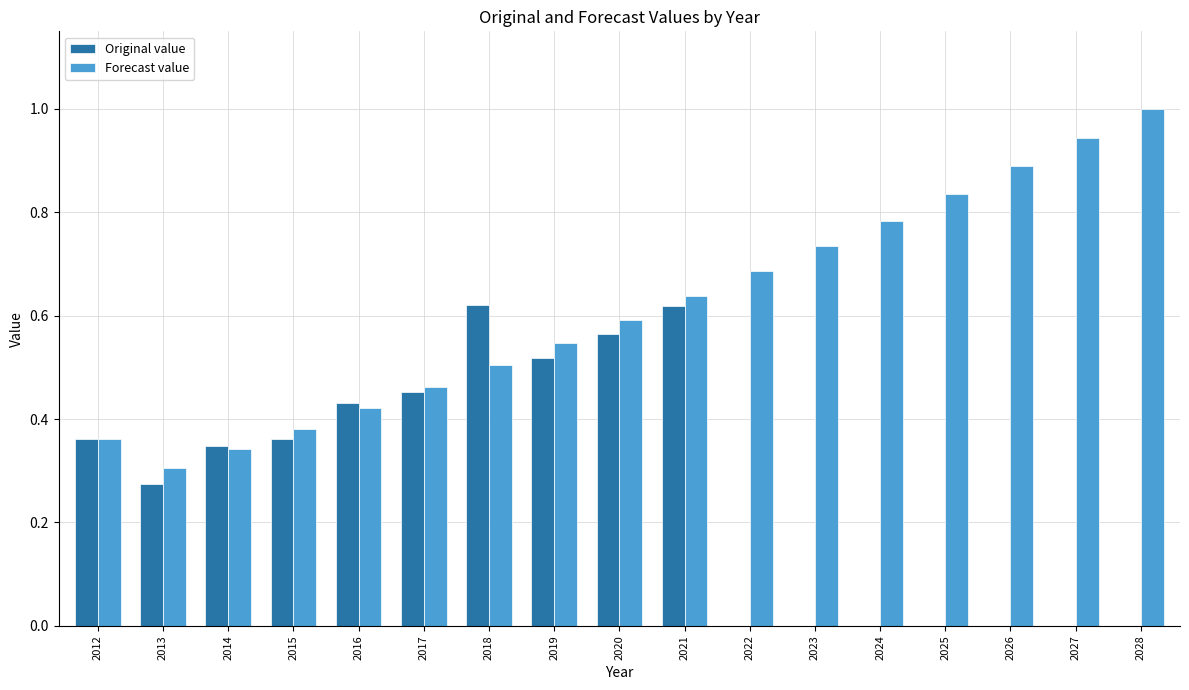

At which category is the sum across all series the highest?

2021